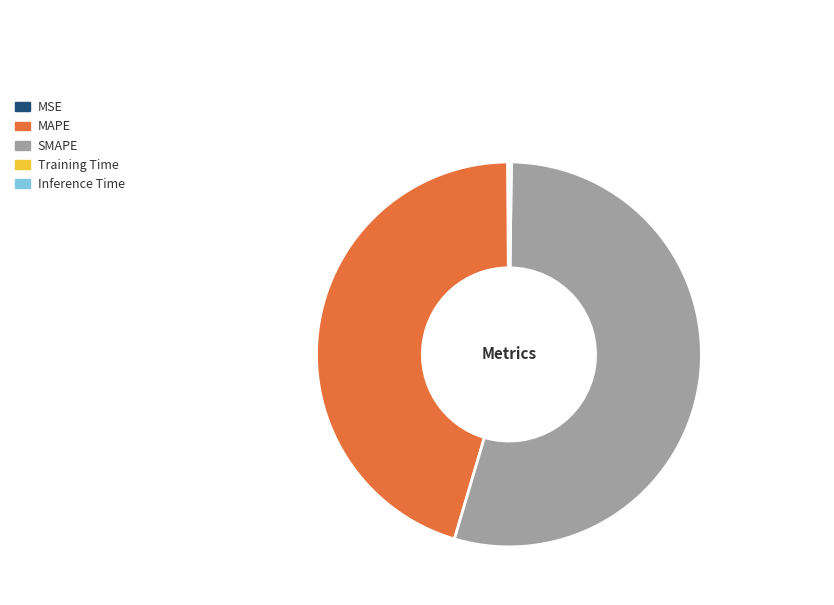

What is the largest slice in the pie chart?

SMAPE